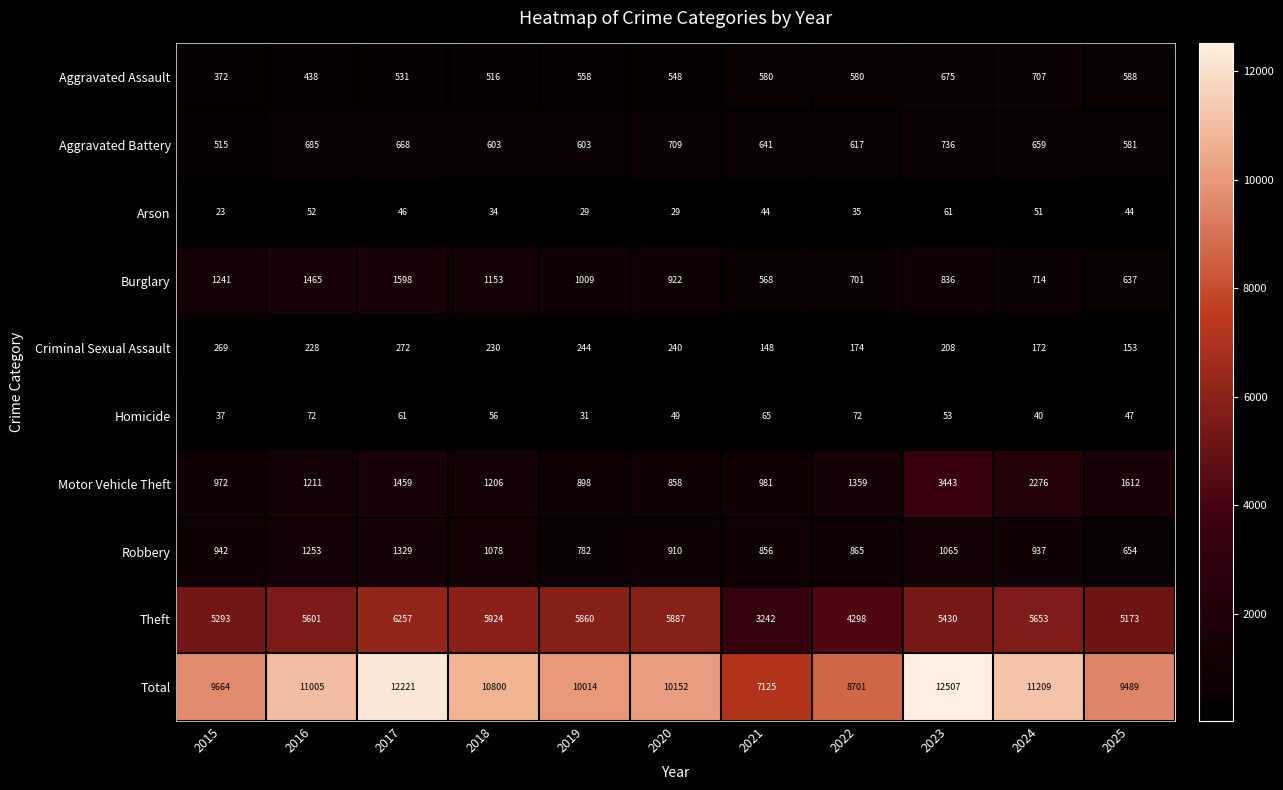

What is the maximum value shown in the chart?

12507